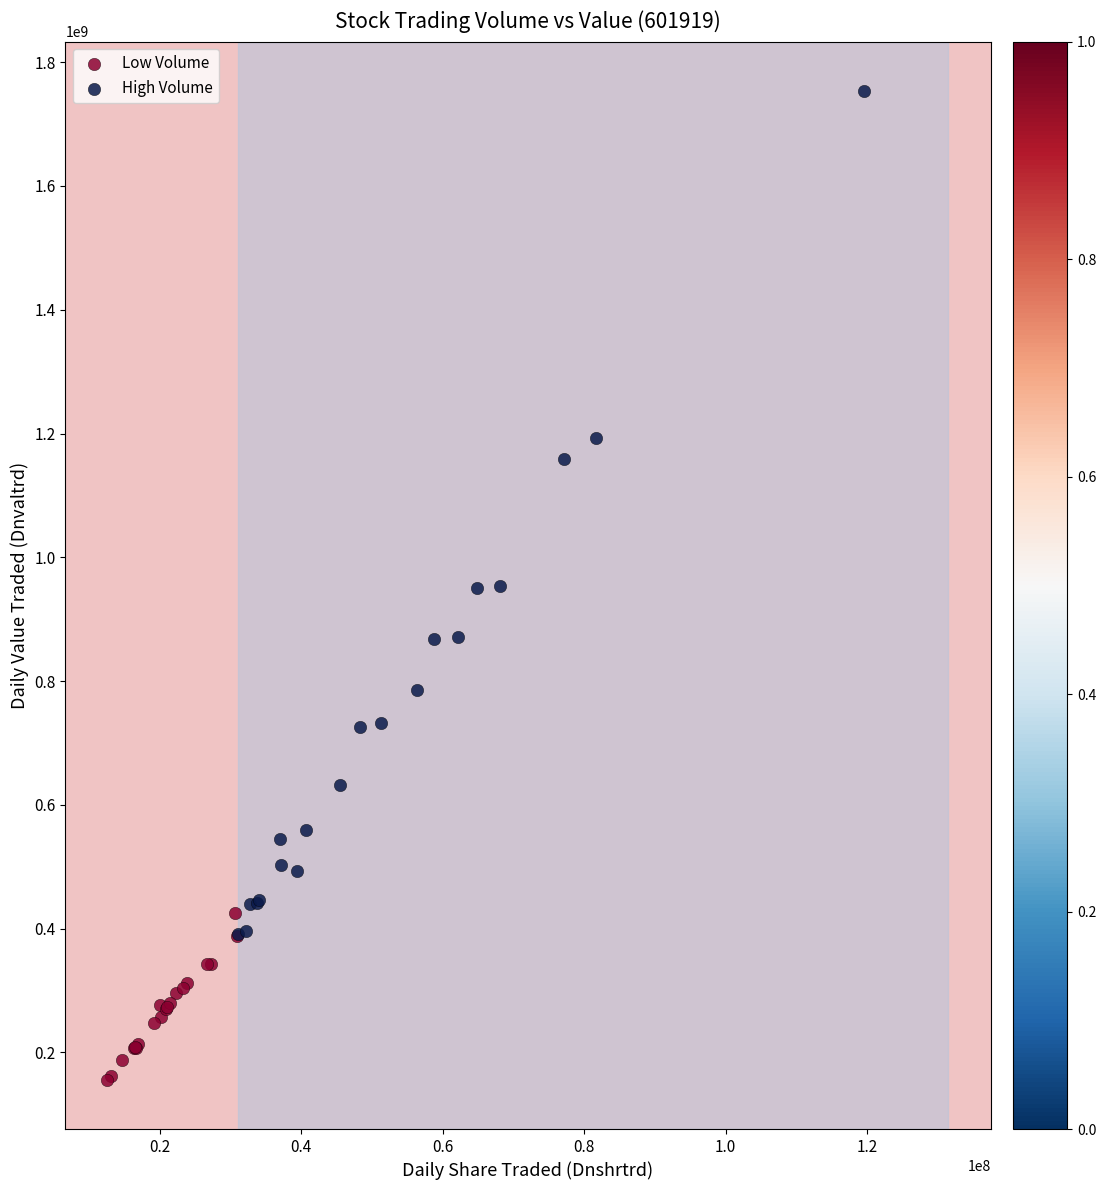

Which series reaches the maximum Y coordinate?

High Volume